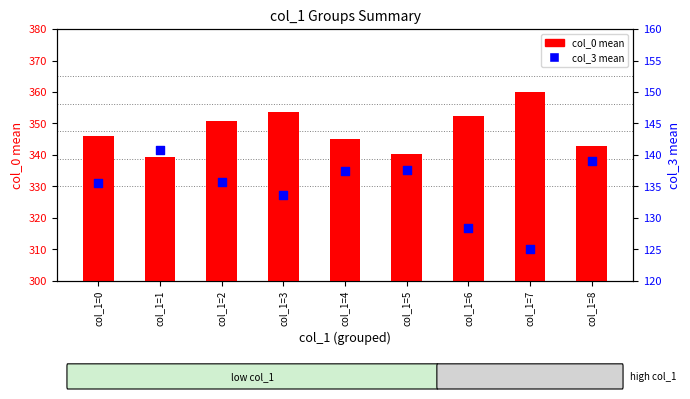

What are all the series names shown in the legend?

col_0 mean, col_3 mean